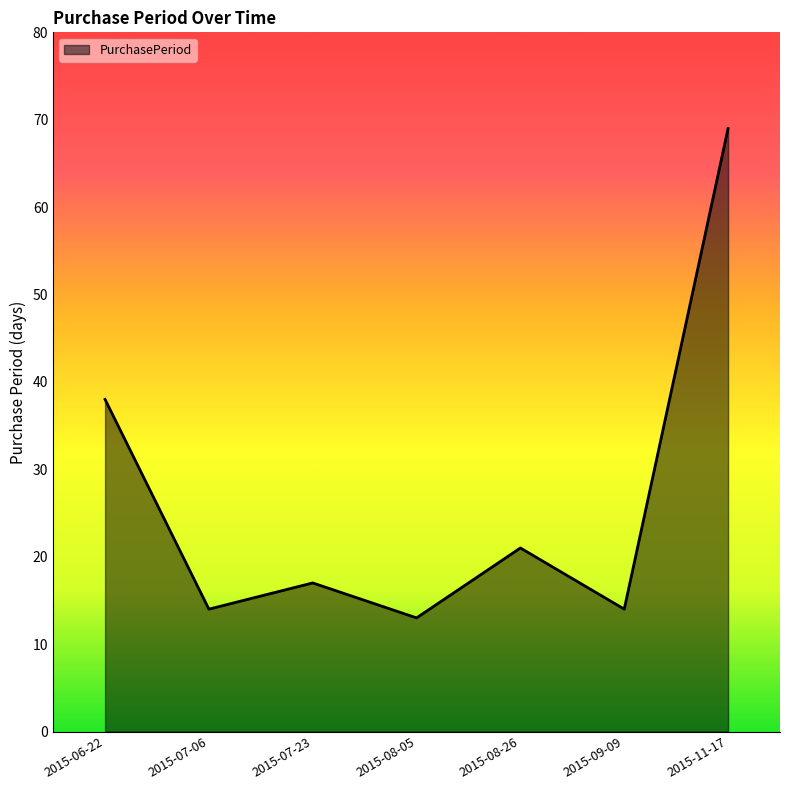

At which category does the data reach its first local peak?

2015-07-23